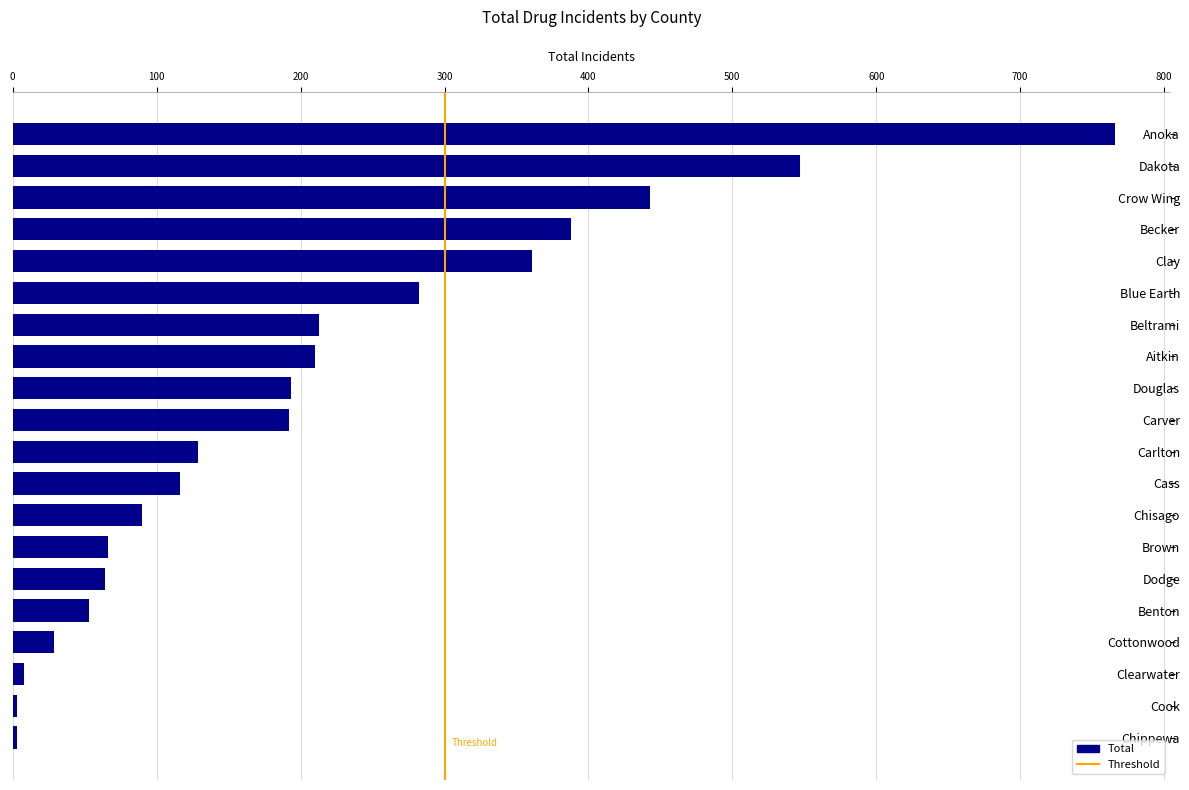

What is the difference between the values at Brown and Cottonwood?

37